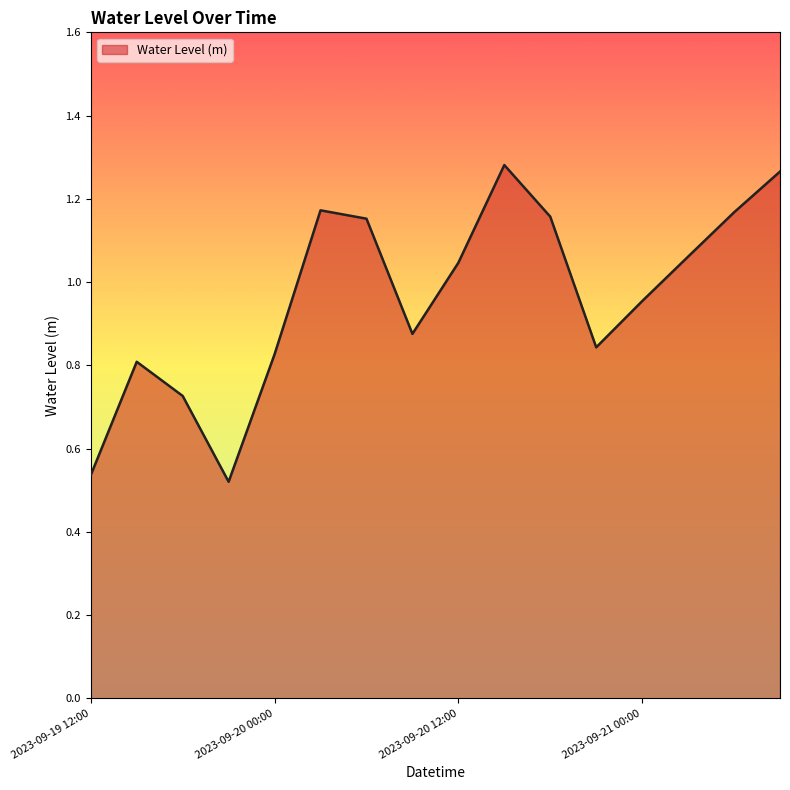

At which label does the data first exceed 1?

2023-09-20 03:00